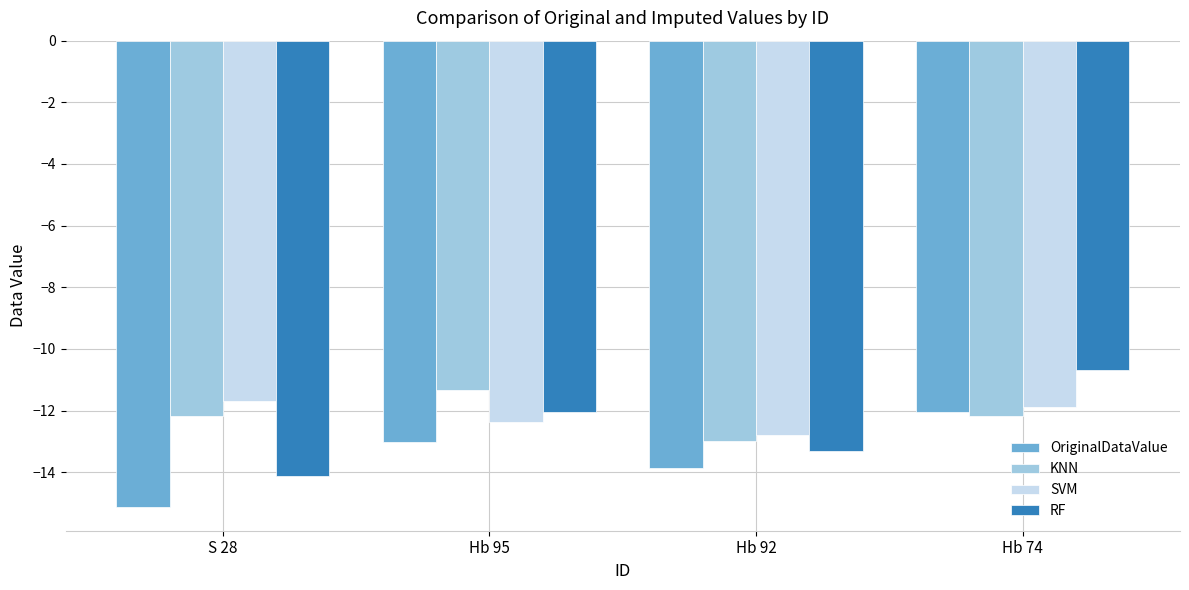

True or false: SVM has a value of -22.3 at Hb 92.

False